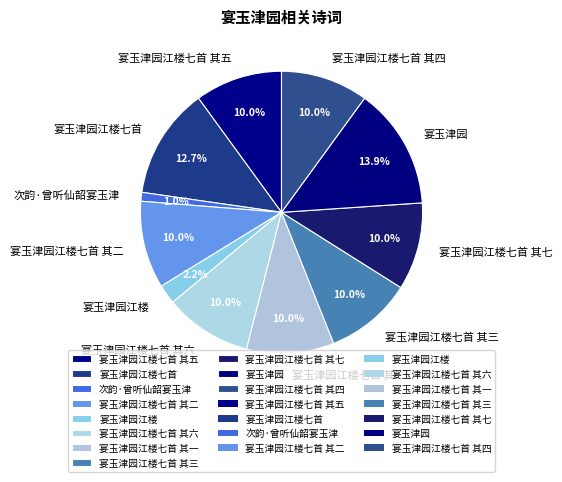

Approximately how many times larger is the value at 宴玉津园江楼七首 其五 compared to 宴玉津园?

0.7